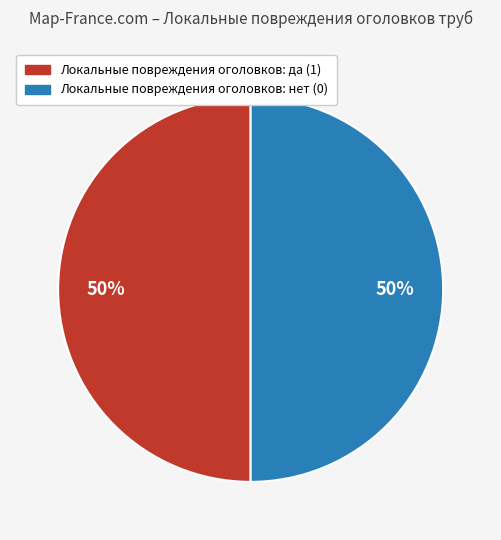

Combined, do Локальные повреждения оголовков: да (1) and Локальные повреждения оголовков: нет (0) account for over 50%?

Yes